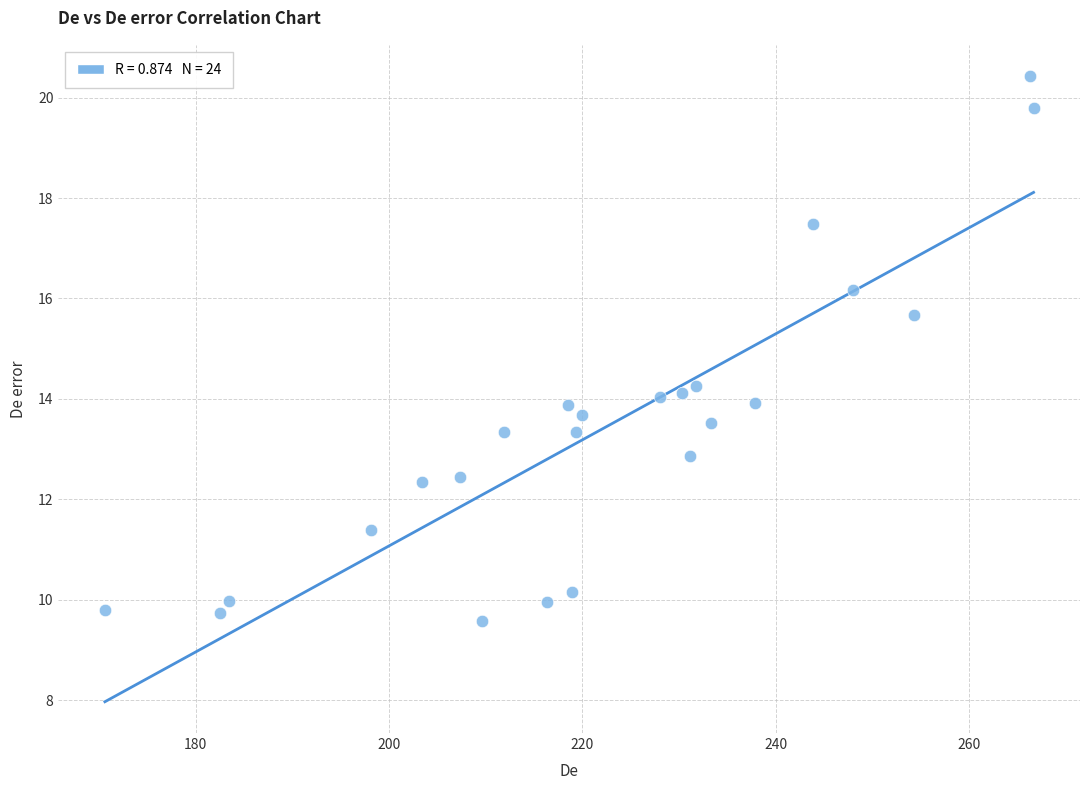

What is the range of X values (max minus min)?

96.0